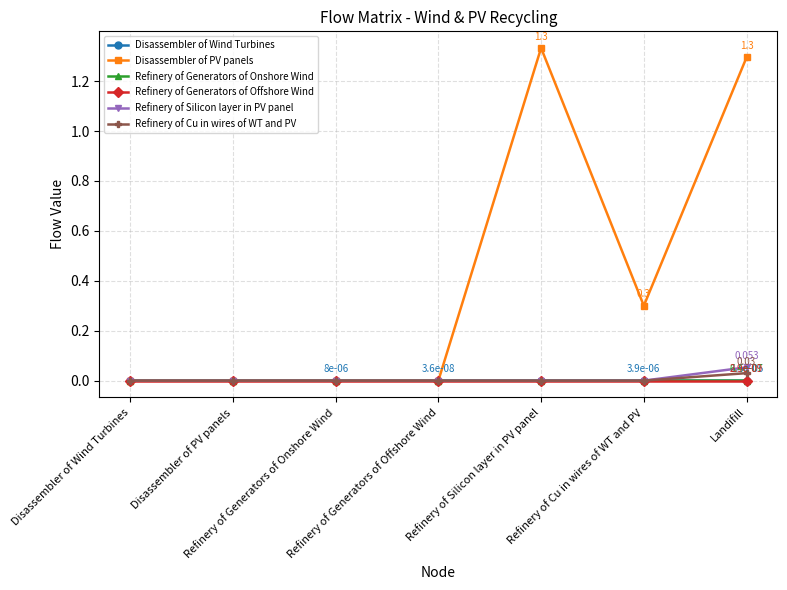

Which has a higher value, Refinery of Generators of Onshore Wind or Landifill?

Landifill